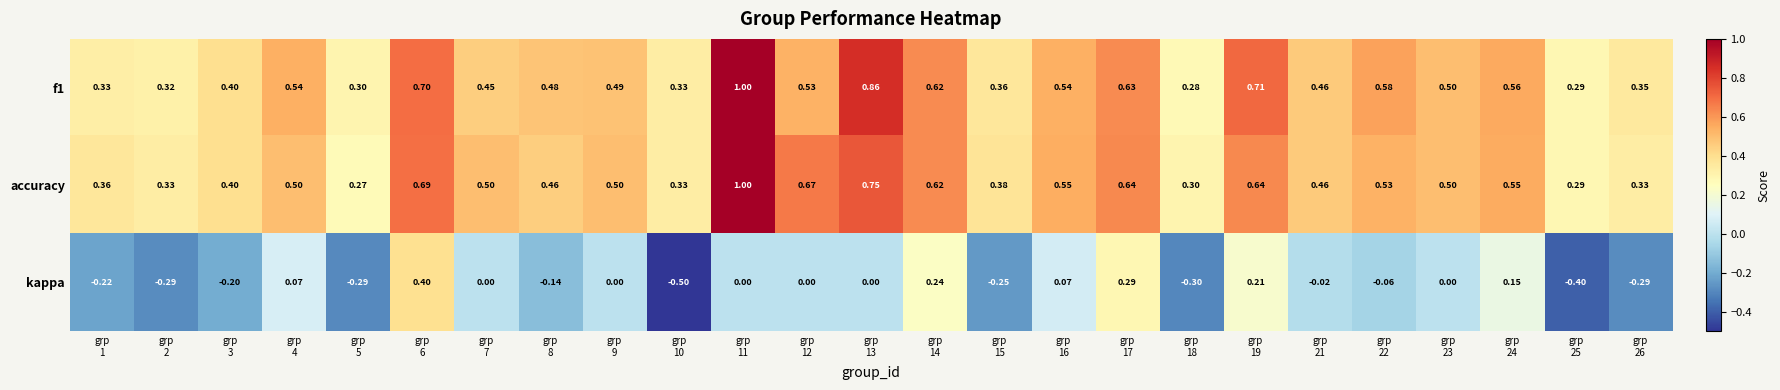

At which category is the sum across all series the highest?

grp
11